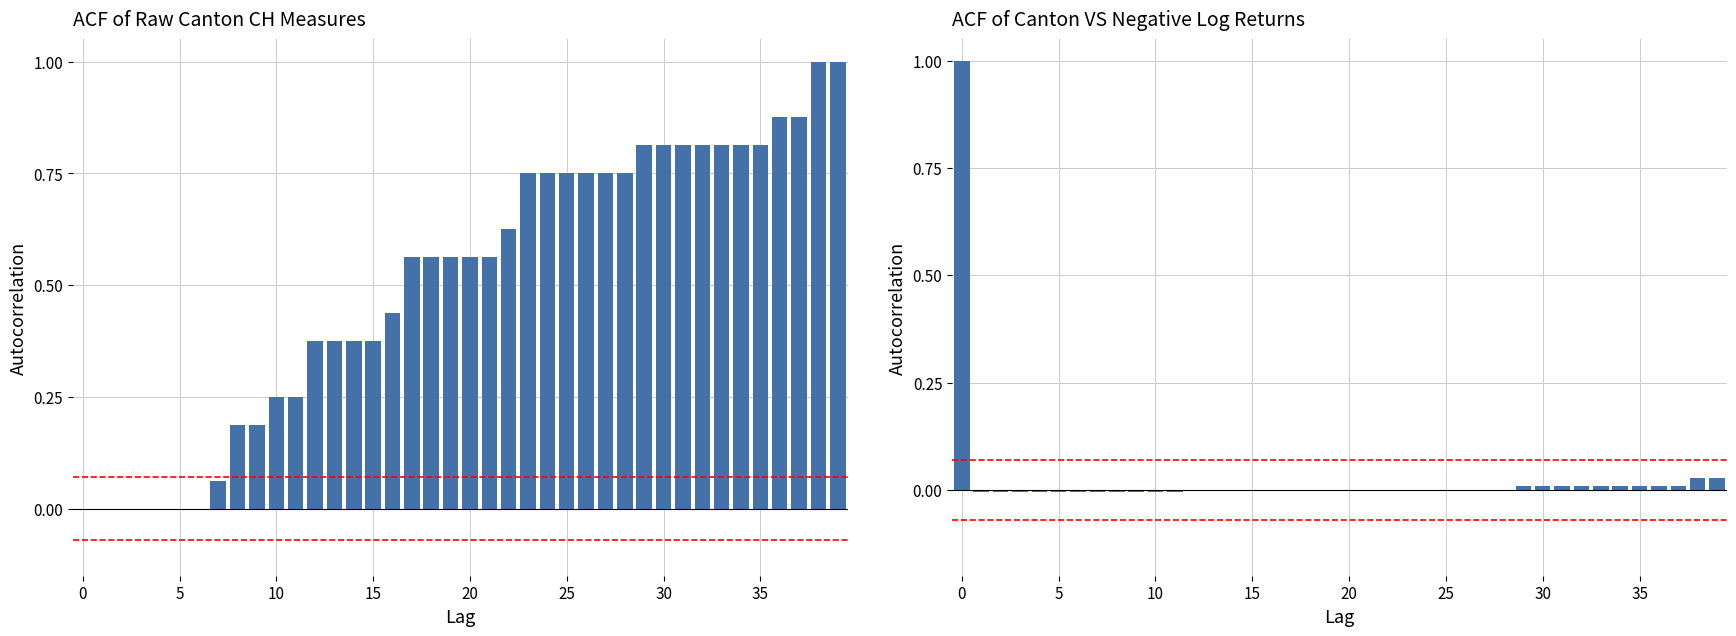

At how many categories does at least one series exceed 0?

34